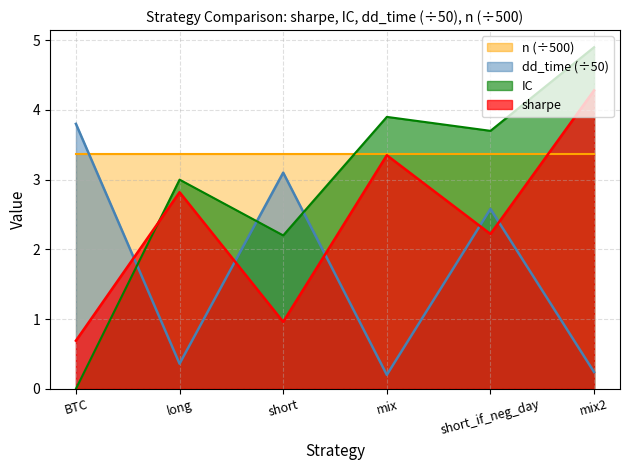

True or false: sharpe and IC cross at least once.

True